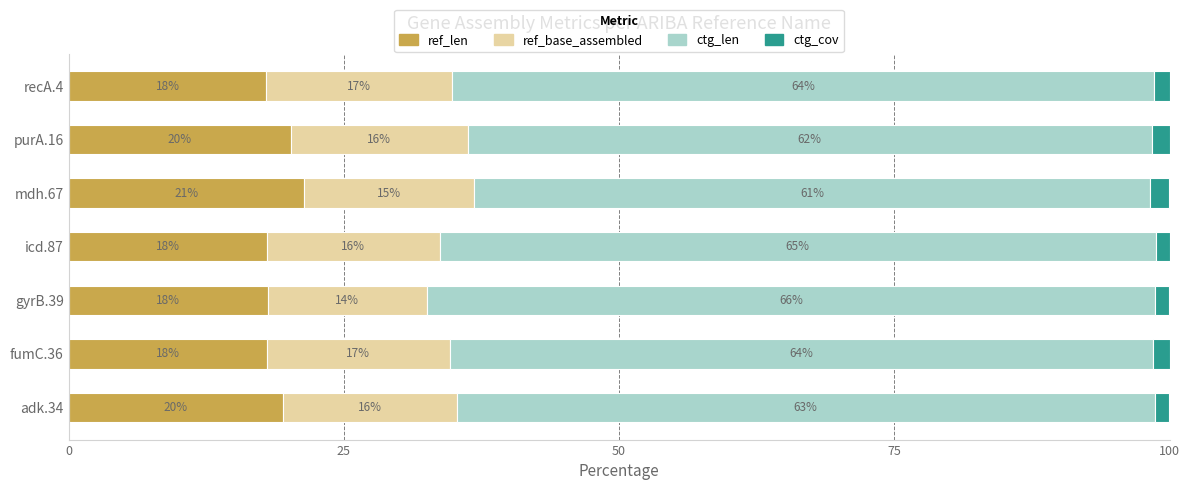

Which series has the largest range (max minus min)?

ctg_len